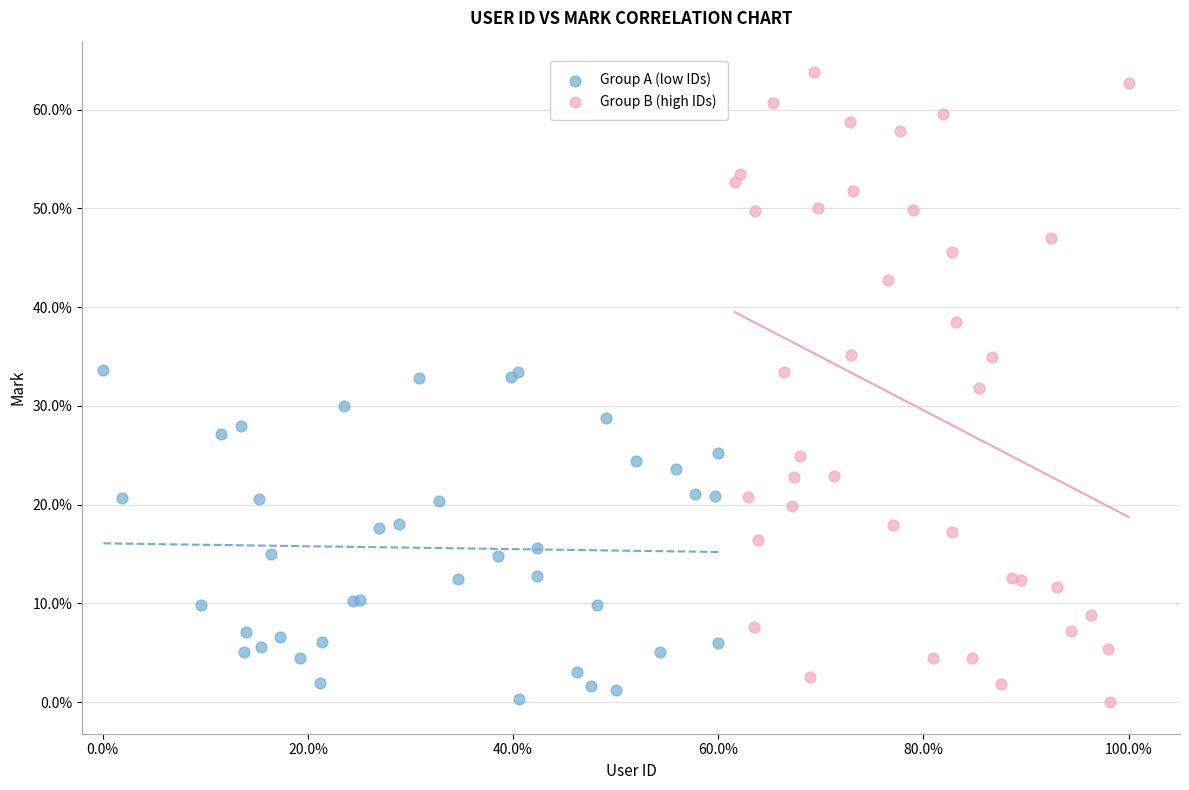

Which series reaches the maximum Y coordinate?

Group B (high IDs)